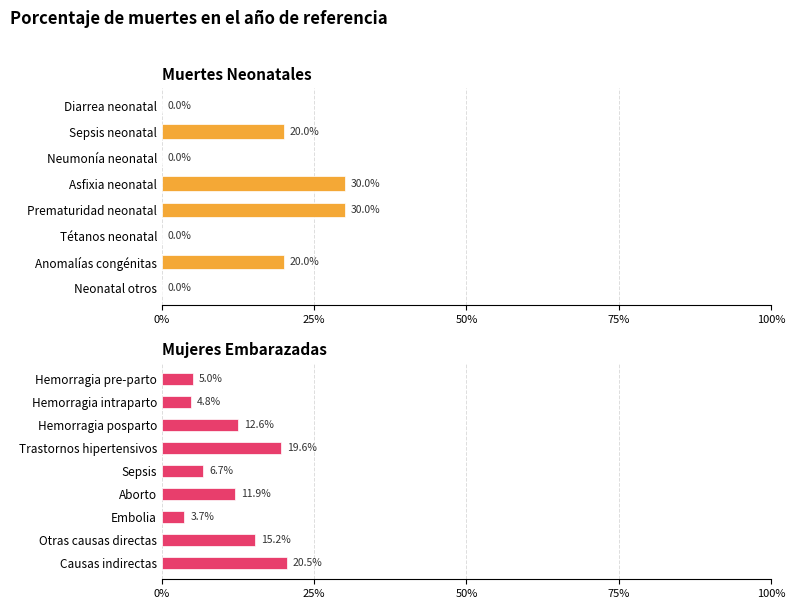

Read the value at Causas indirectas.

0.2